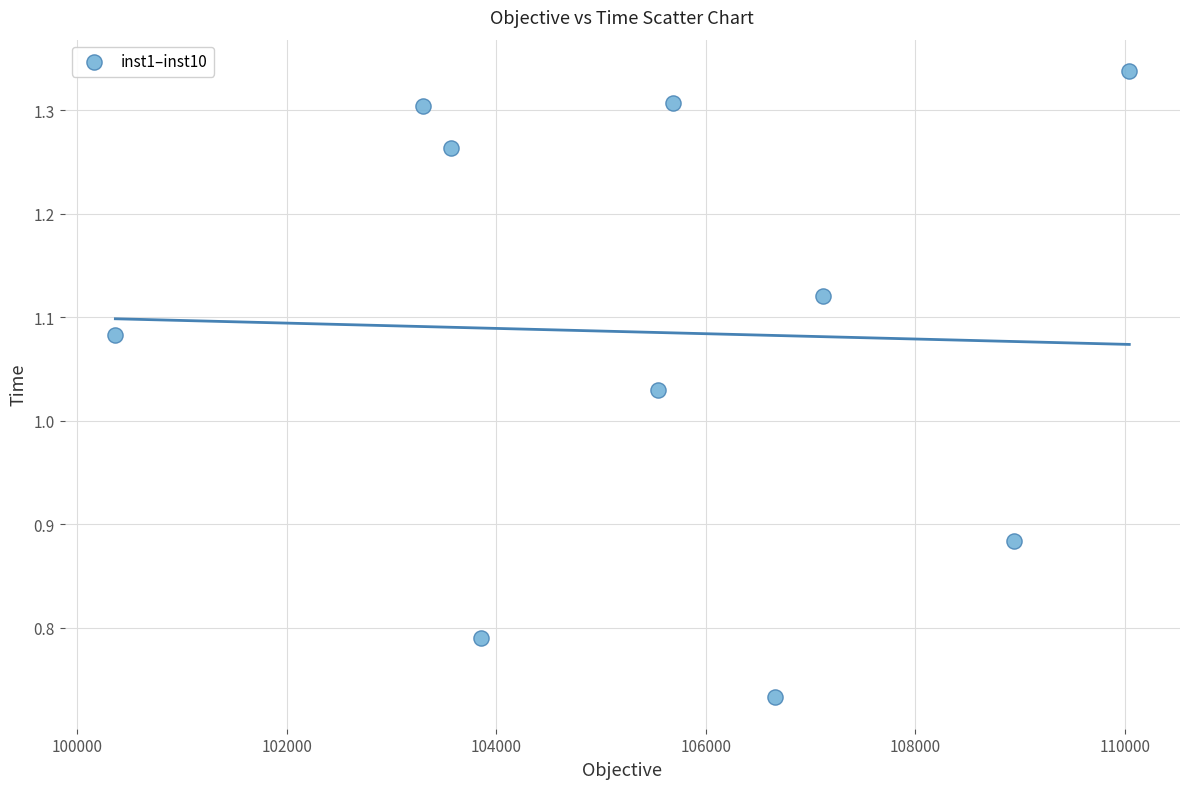

What is the range of X values (max minus min)?

9678.0